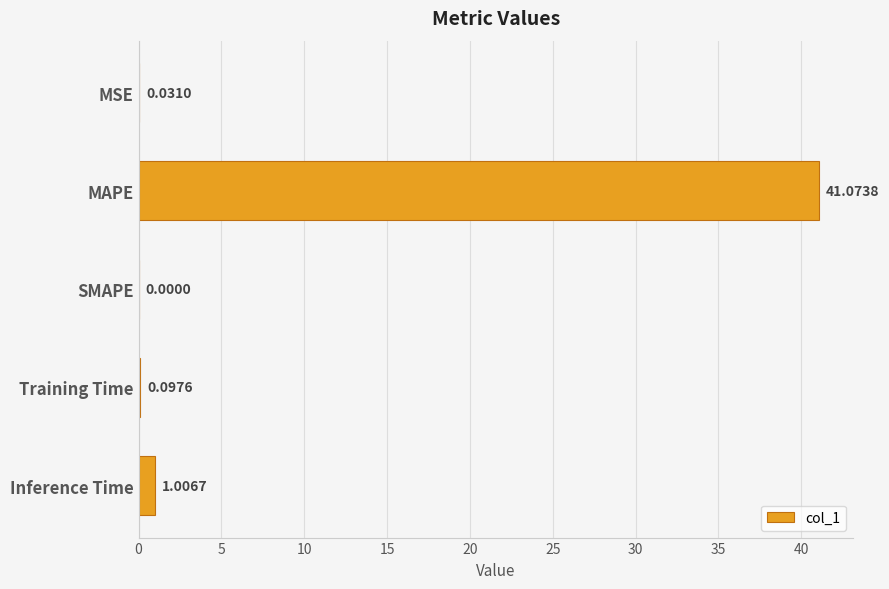

Between MAPE and SMAPE, which is larger?

MAPE